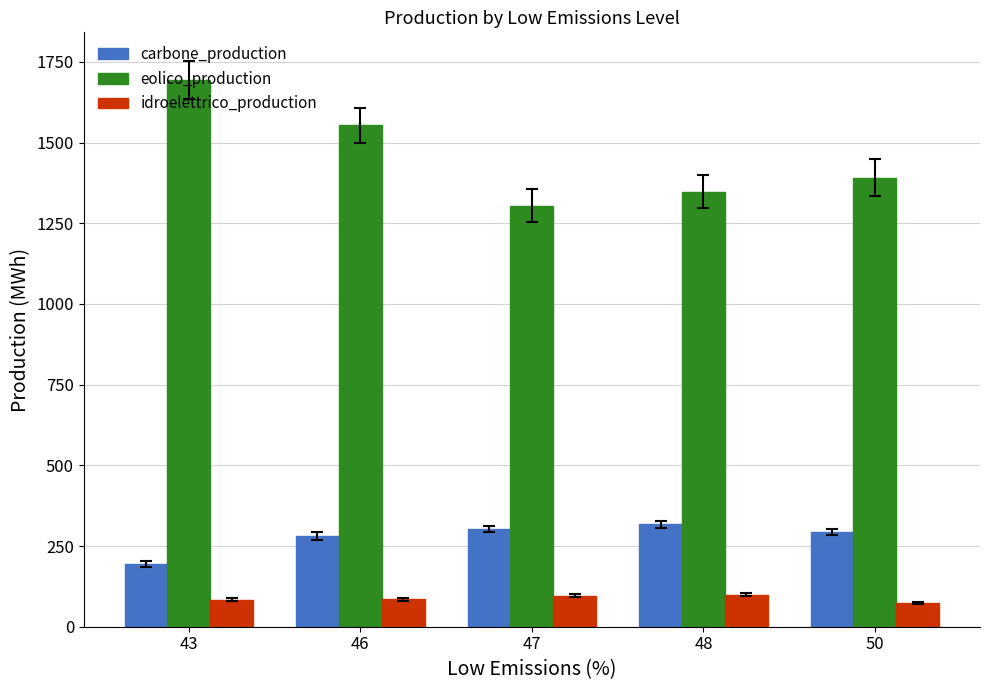

Is it true that idroelettrico_production equals 95.9 at 47?

True